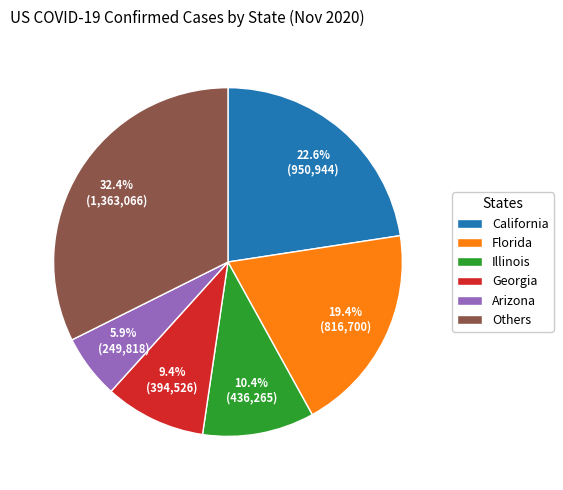

Rank the categories by value from highest to lowest.

Others, California, Florida, Illinois, Georgia, Arizona